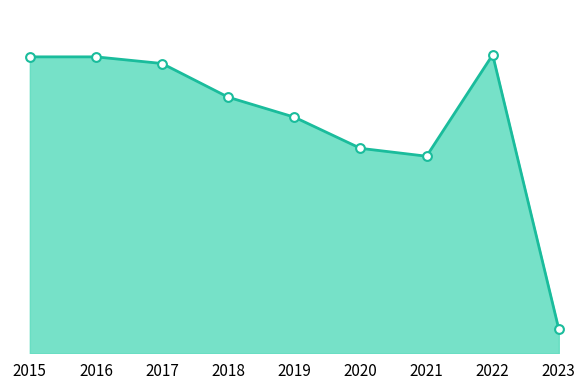

What is the change in value from 2021 to 2023?

-416